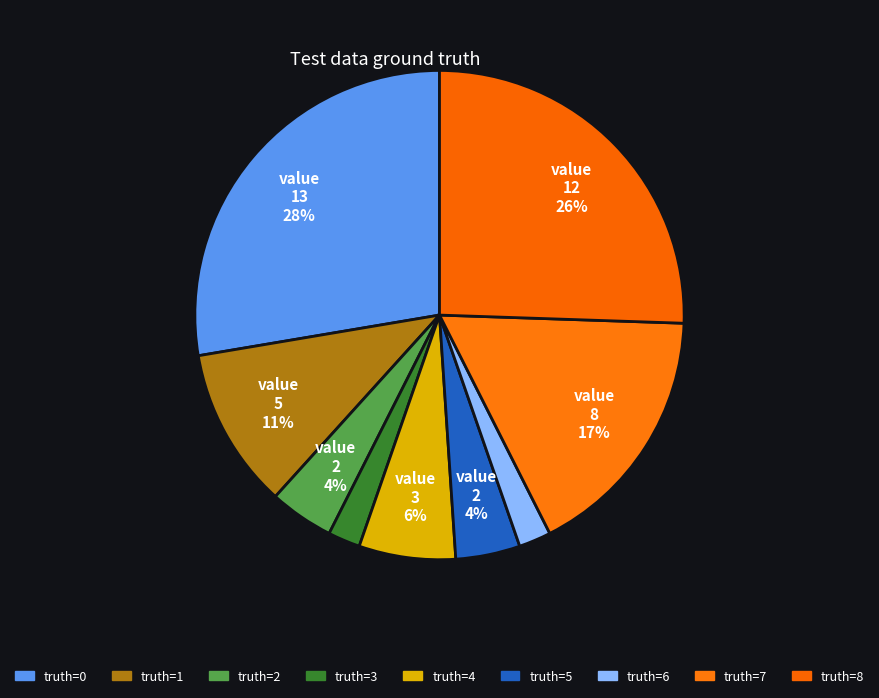

How many slices are in this pie chart?

9